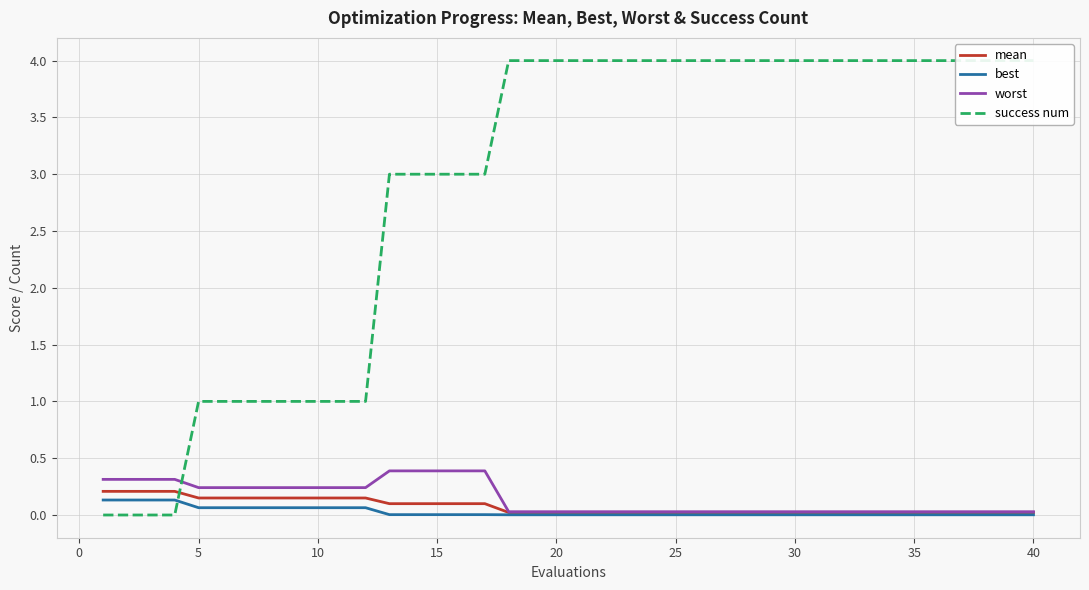

Read the worst value at 15.

0.4